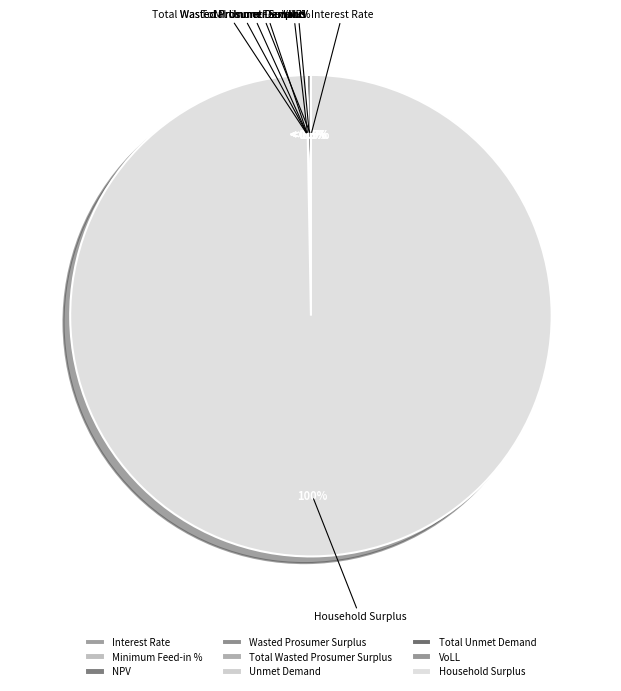

Which category has the biggest portion of the pie?

Household Surplus